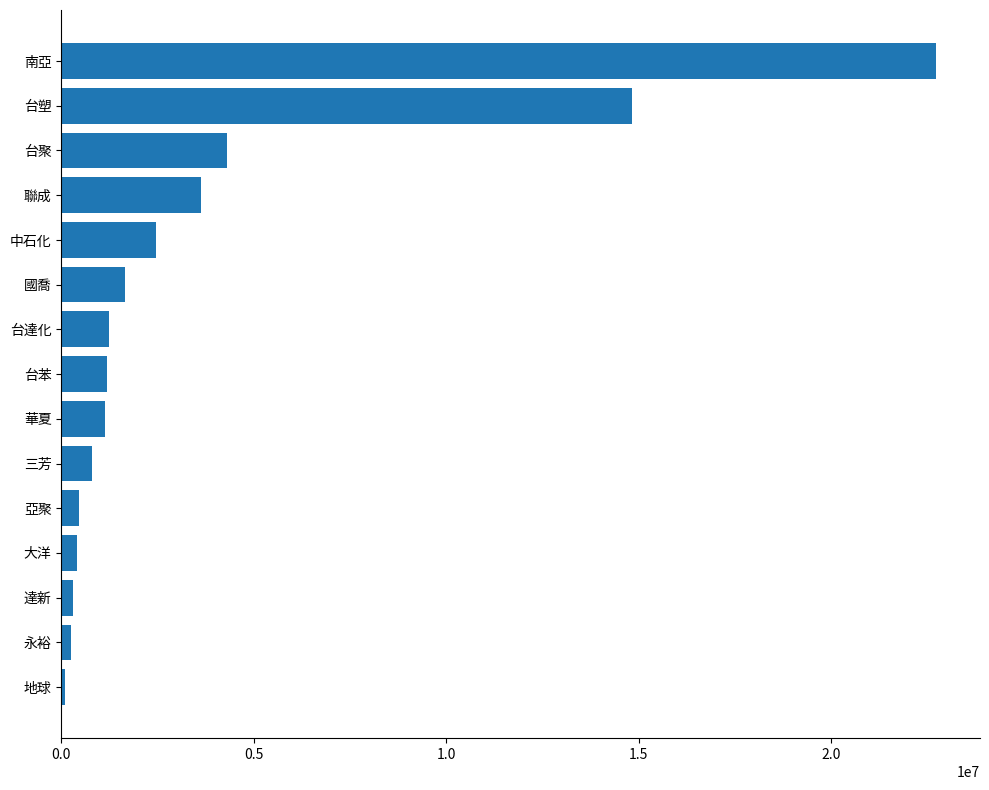

The value at 聯成 is 3620663. True or false?

True